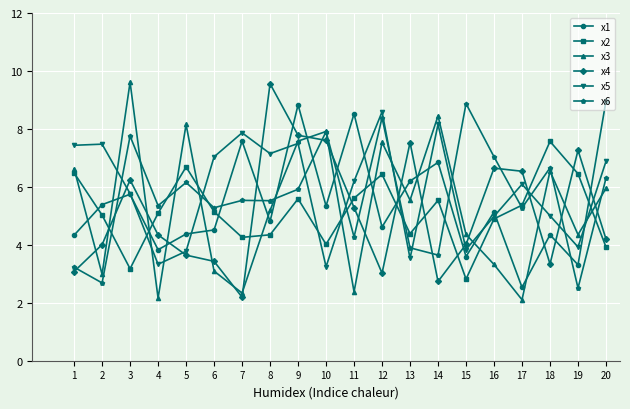

What is the average value of the x5 series?

5.9